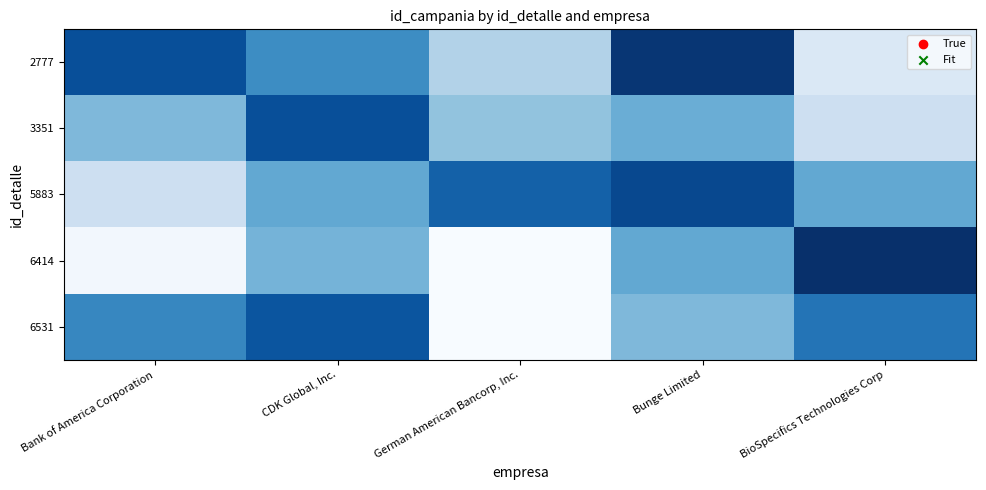

Which category has the lowest value across all series?

German American Bancorp, Inc.